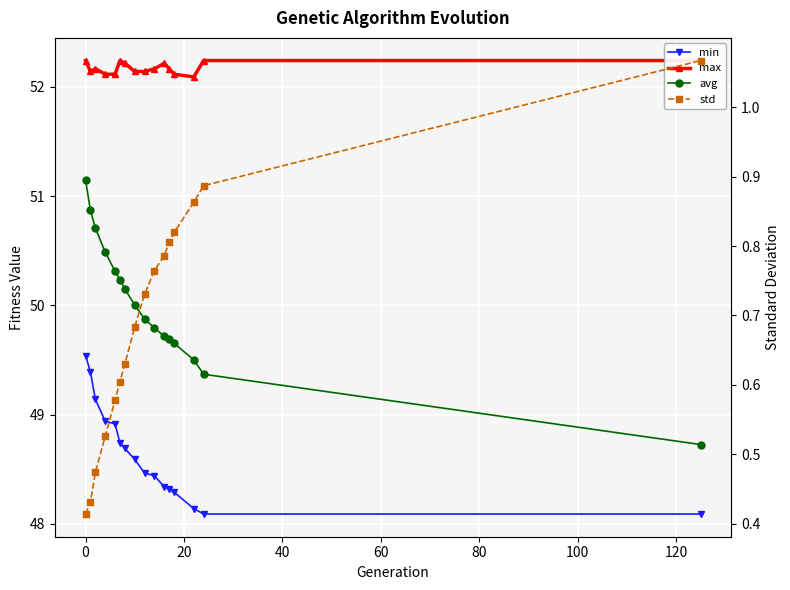

Rank the series by their maximum value, from highest to lowest.

max, avg, min, std